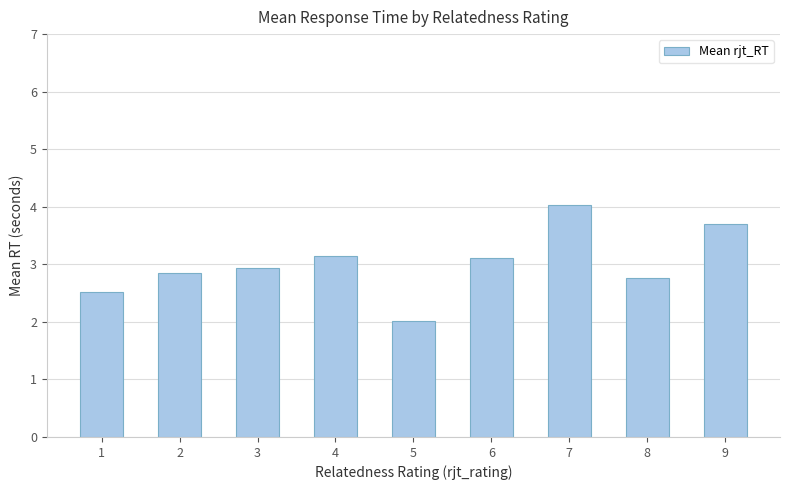

True or false: the data shows 2.0 at 2.

False